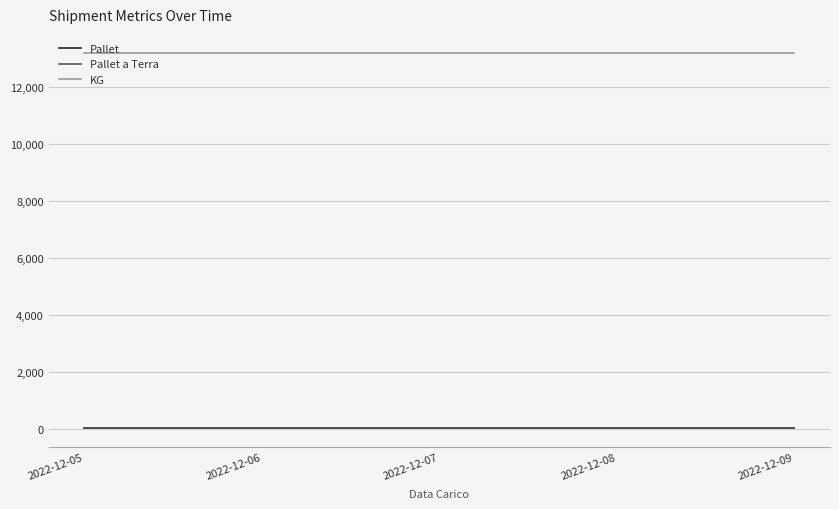

What is the value of the Pallet a Terra point at the 5th from the left?

33